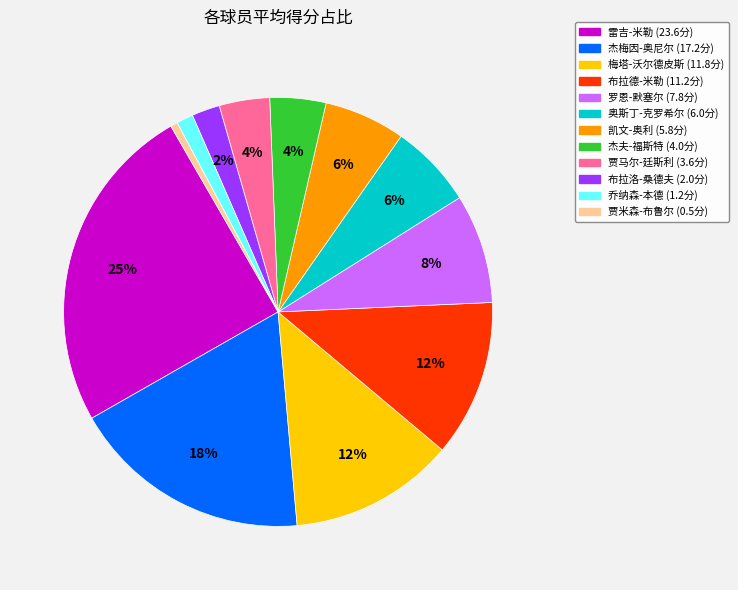

Is the sum of 奥斯丁-克罗希尔 and 布拉德-米勒 greater than half?

No